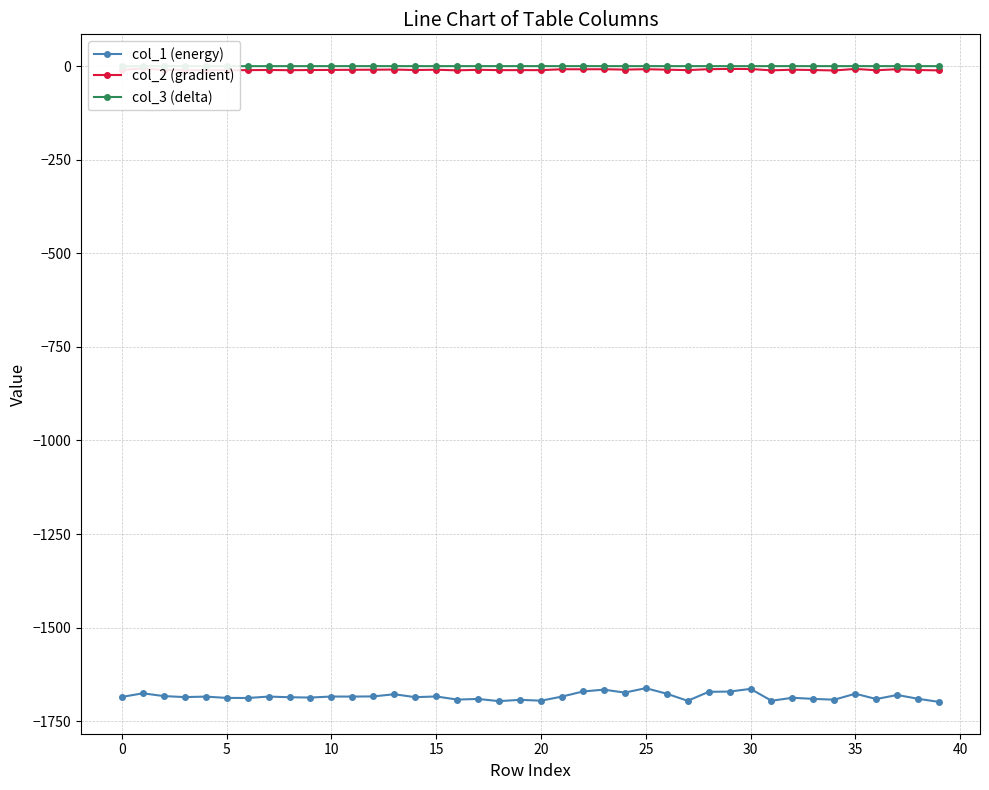

What is the difference between the maximum and second lowest values in the col_3 (delta) series?

0.1